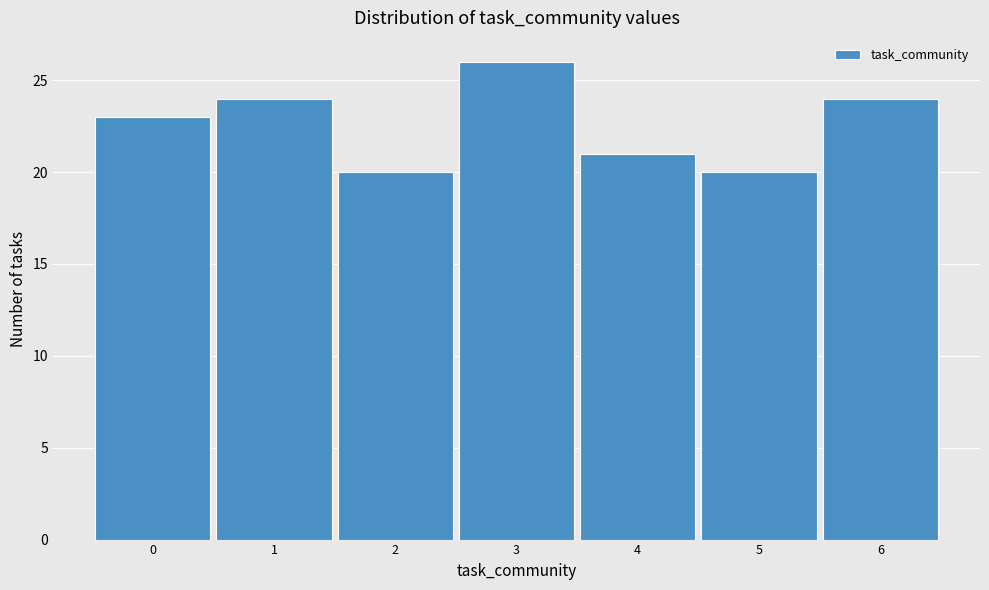

Reading left to right, list every bar in this chart as the range it spans on the x-axis followed by its height. The values are not printed on the chart, so give them approximately, as read against the axis.

-0.5 to 0.5: 23
0.5 to 1.5: 24
1.5 to 2.5: 20
2.5 to 3.5: 26
3.5 to 4.5: 21
4.5 to 5.5: 20
5.5 to 6.5: 24